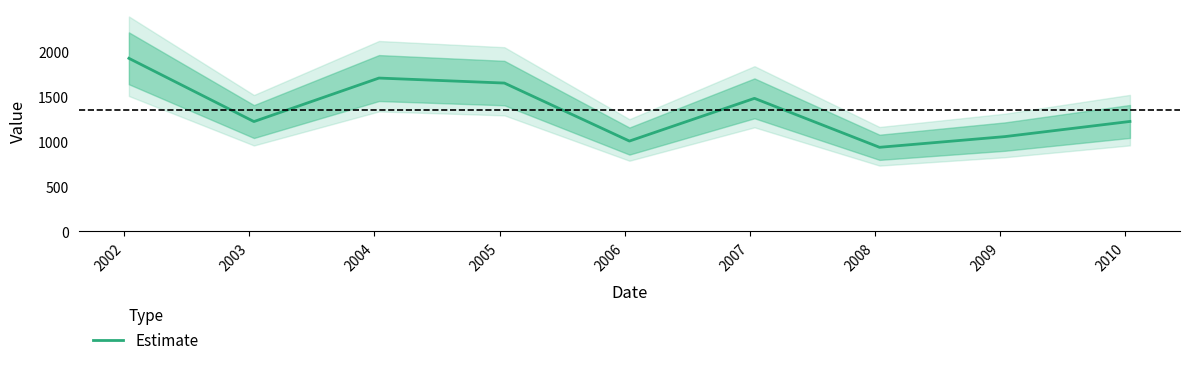

How many categories are shown in the chart?

9